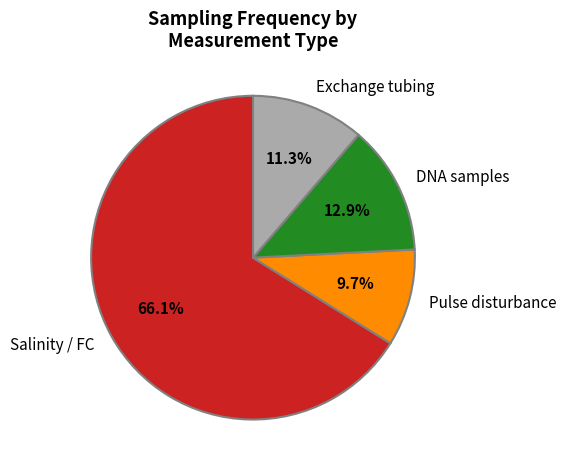

How many segments does this pie chart have?

4